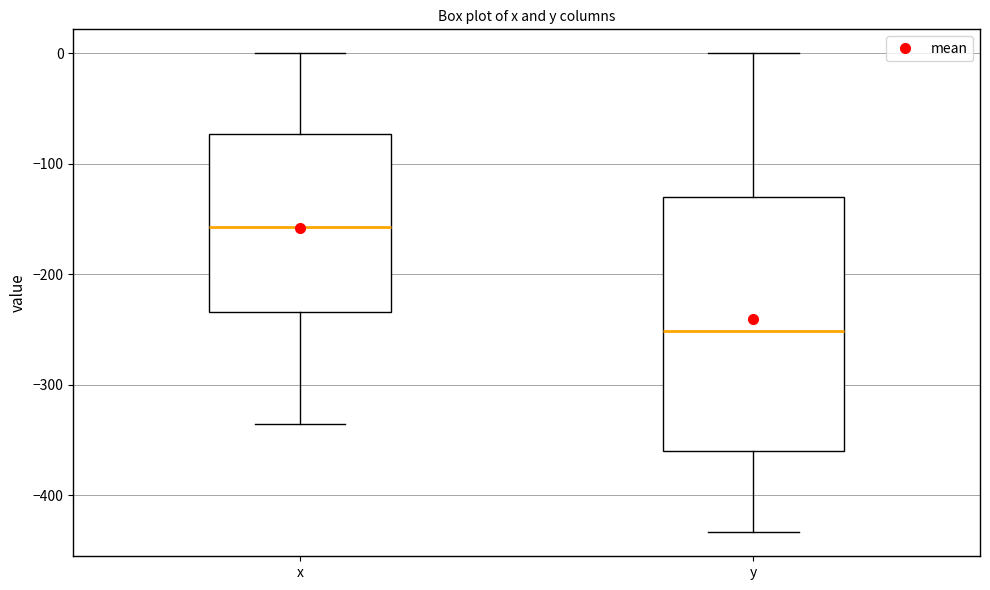

Where is the lower edge of the box for y on the y-axis? The values are not printed on the chart, so give them approximately, as read against the axis.

-360